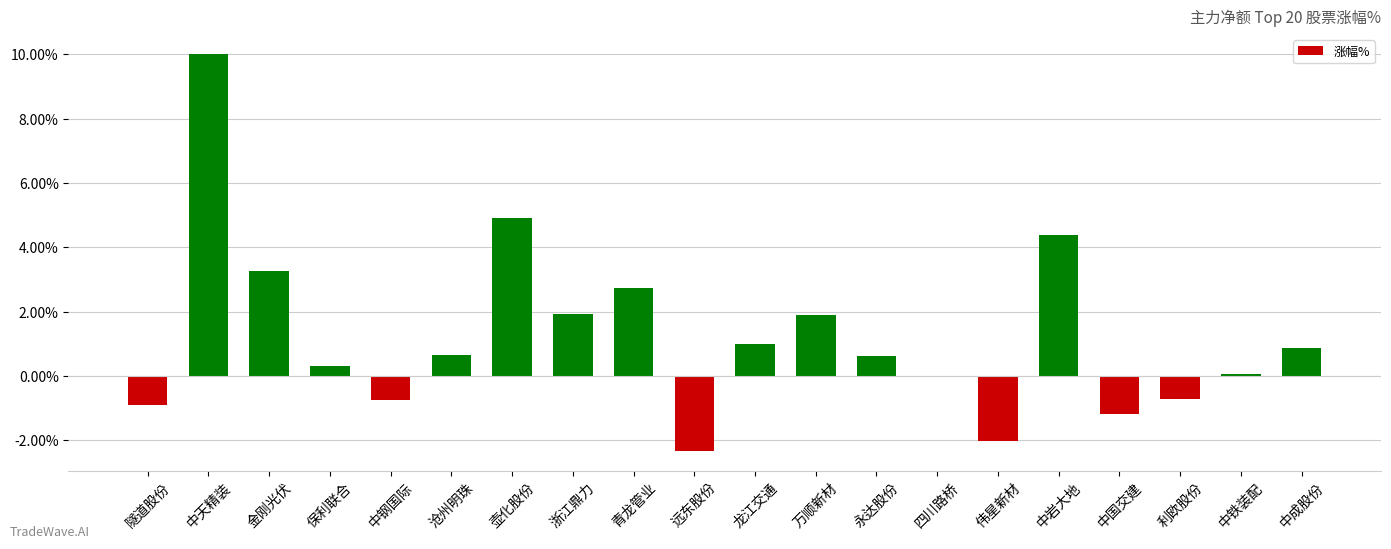

What is the maximum value shown in the chart?

10.0